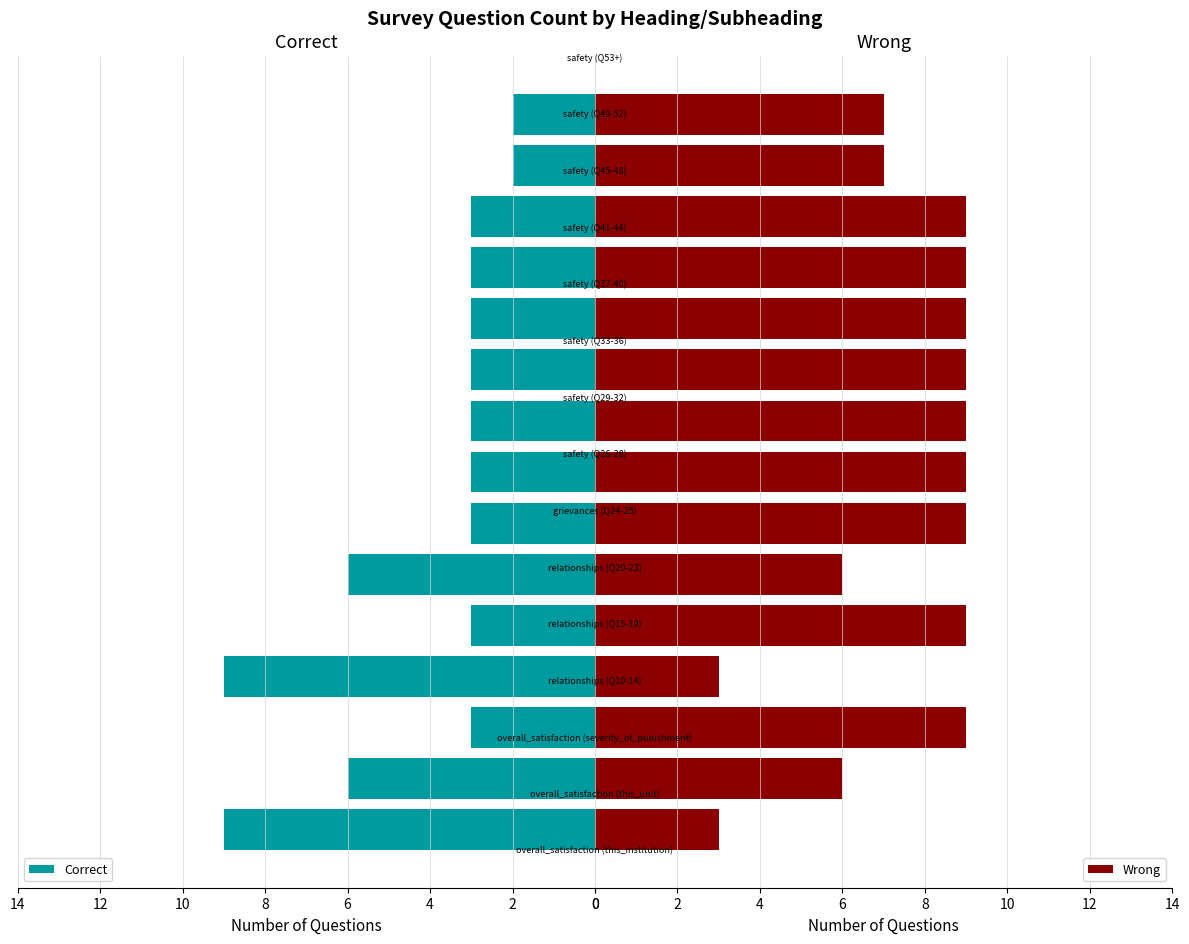

What is the minimum value shown in the chart?

2